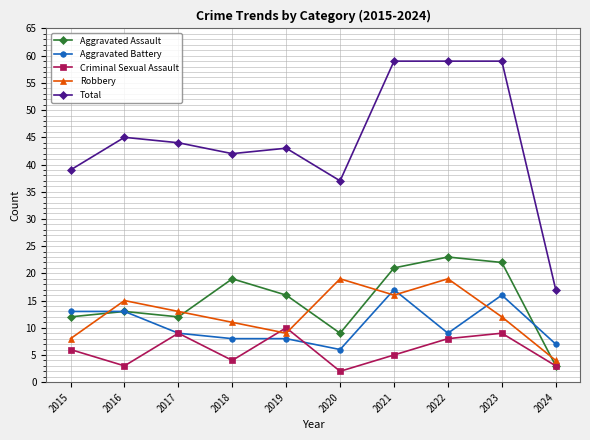

How many data points does each series have?

10